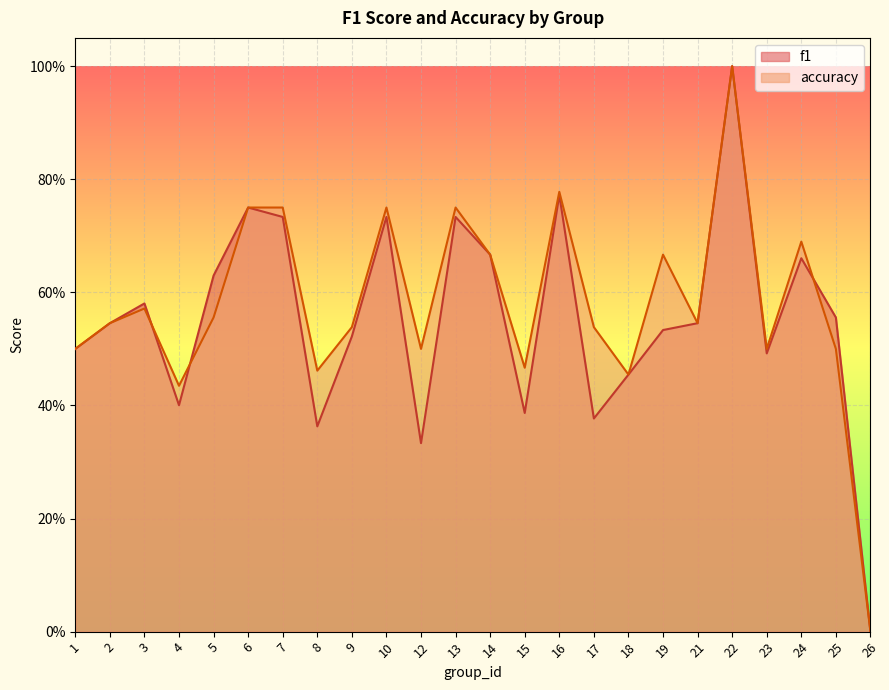

Where do f1 and accuracy first cross each other?

3 and 4